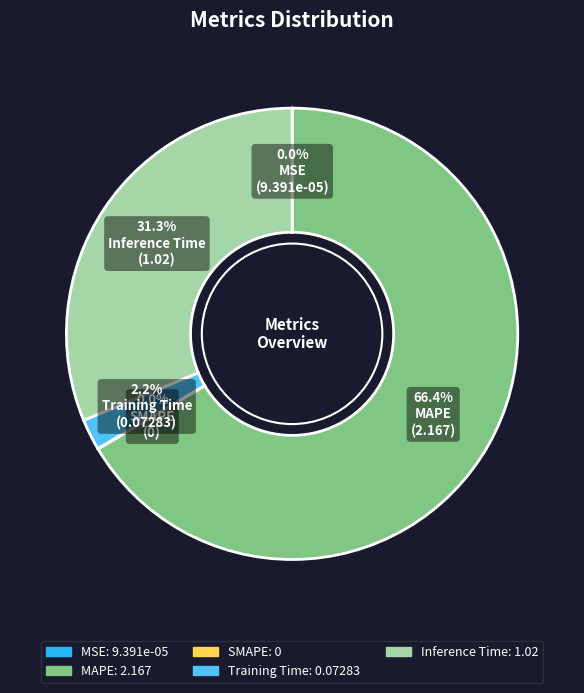

To the nearest percent, what is the difference between the largest and smallest slice percentages?

66%